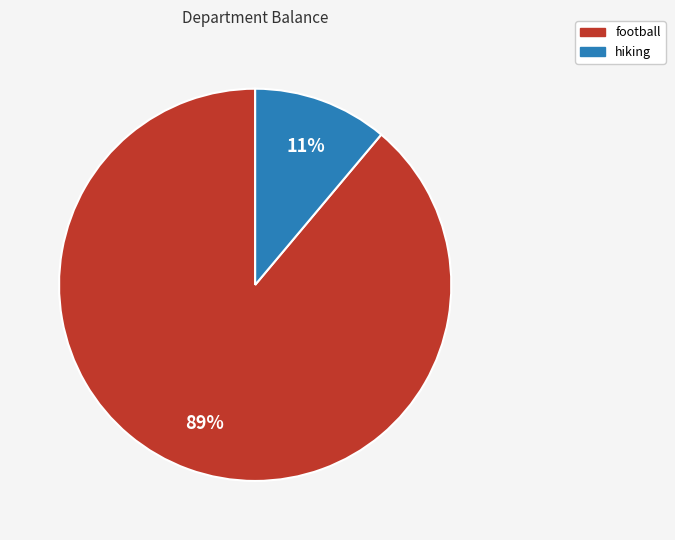

To the nearest percent, what percentage of the pie is football?

89%